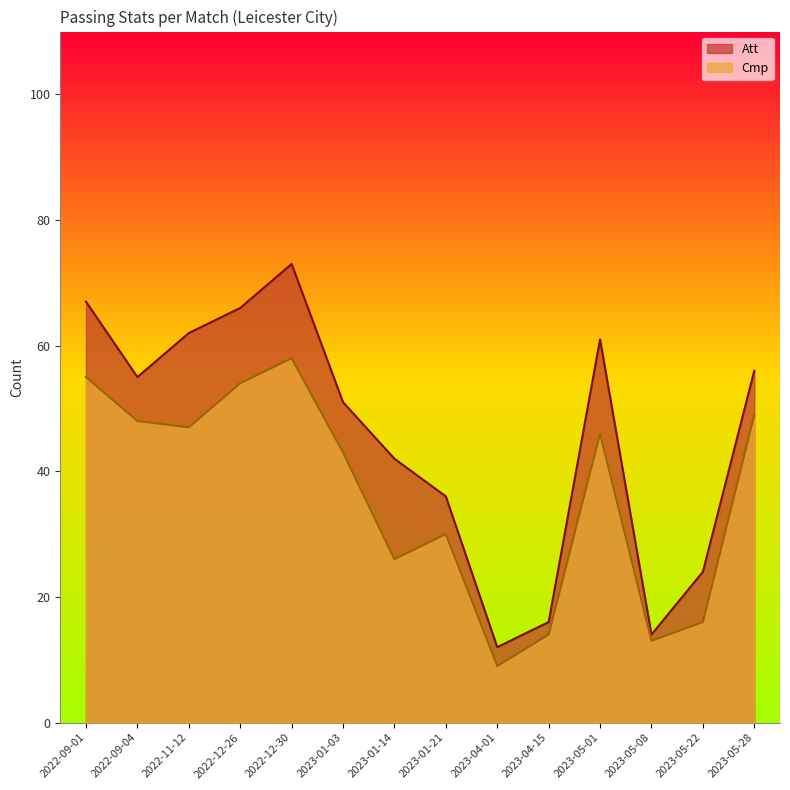

True or false: Cmp has a value of 47 at 2022-11-12.

True